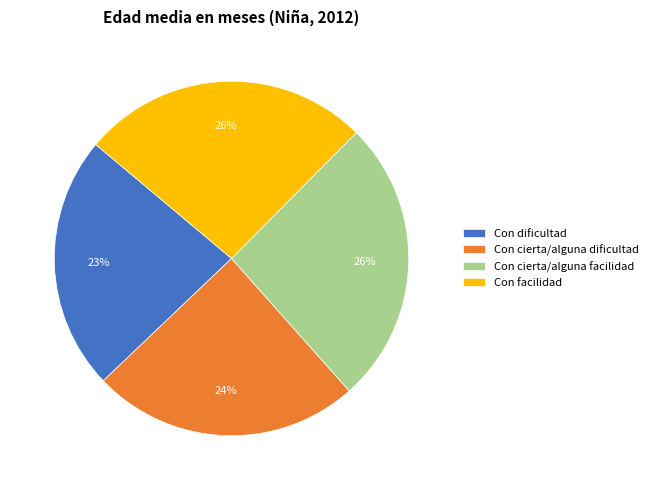

How many segments does this pie chart have?

4